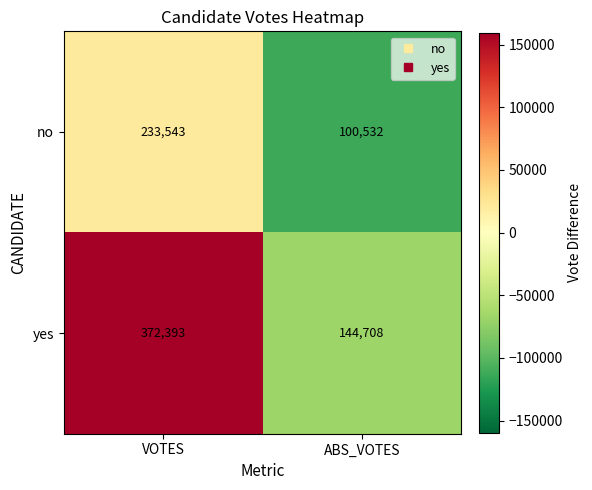

Reading left to right, extract all data points from this chart.

no: VOTES=233543	ABS_VOTES=100532
yes: VOTES=372393	ABS_VOTES=144708